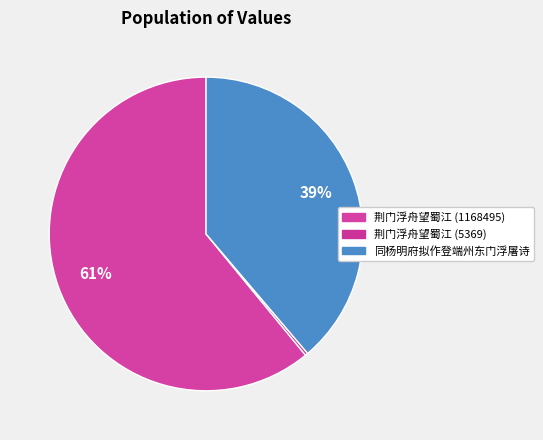

Which category has the smallest portion of the pie?

荆门浮舟望蜀江 (5369)